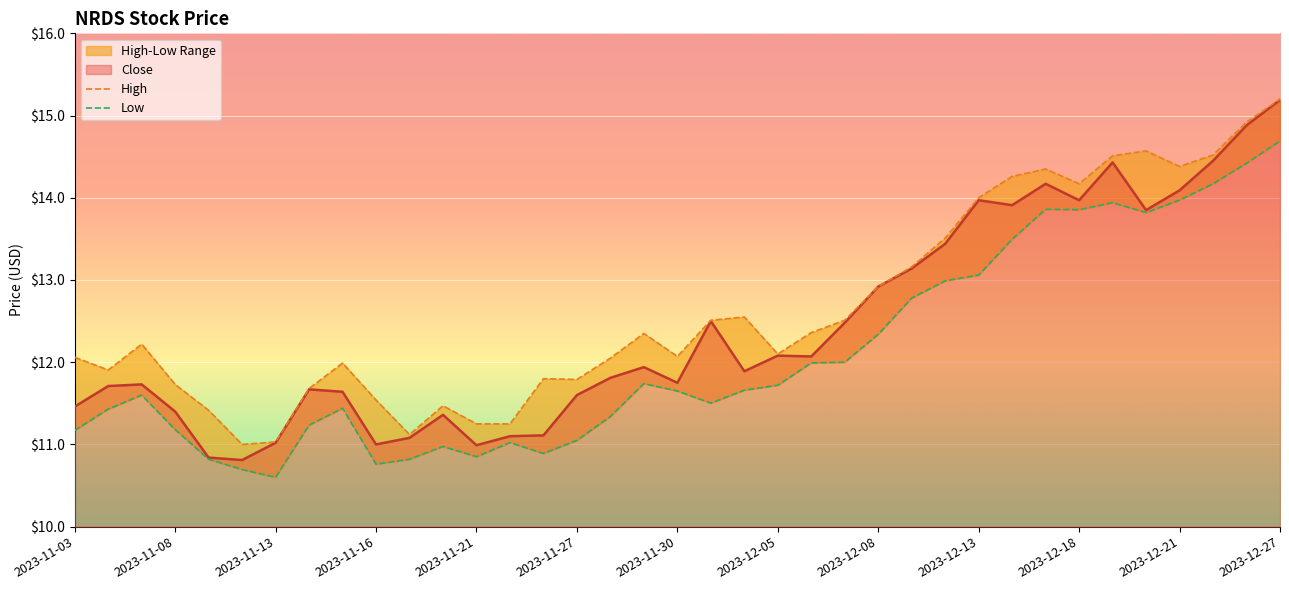

The Close series shows 20.9 at 2023-12-08. True or false?

False